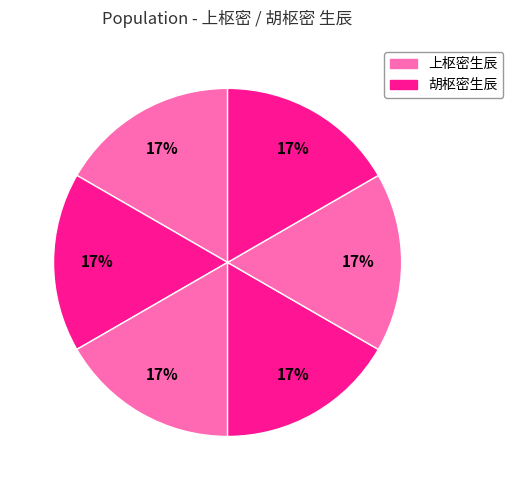

How many slices are in this pie chart?

6